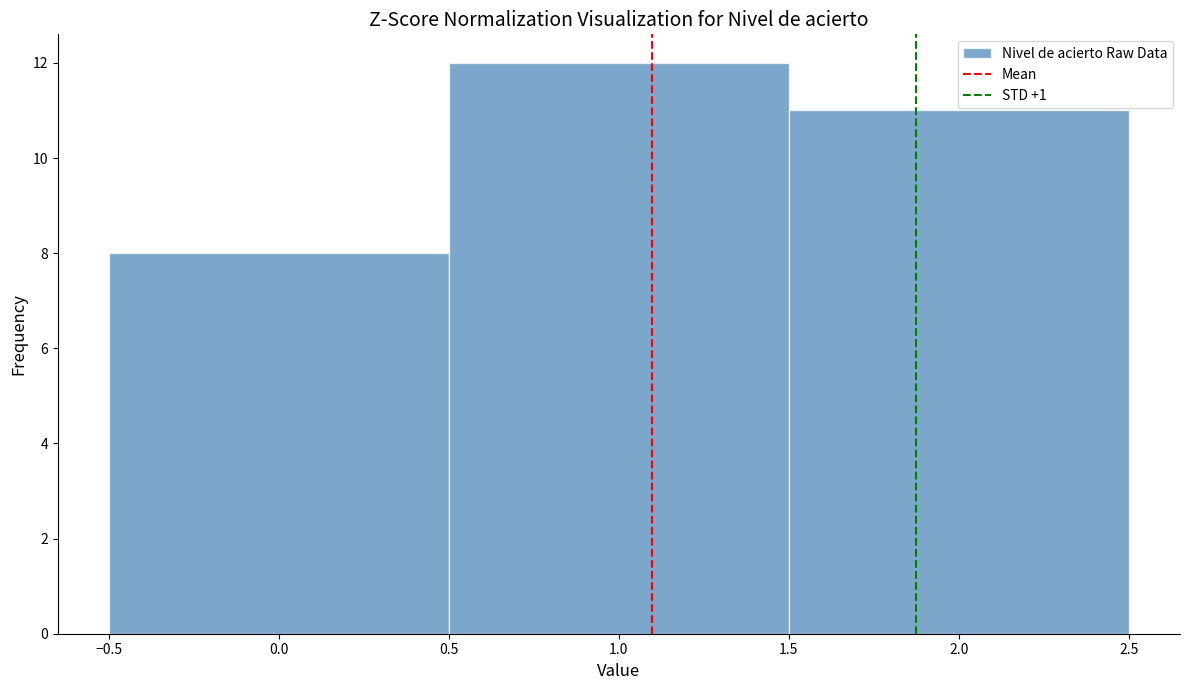

Reading left to right, list every bar in this chart as the range it spans on the x-axis followed by its height. The values are not printed on the chart, so give them approximately, as read against the axis.

-0.5 to 0.5: 8
0.5 to 1.5: 12
1.5 to 2.5: 11